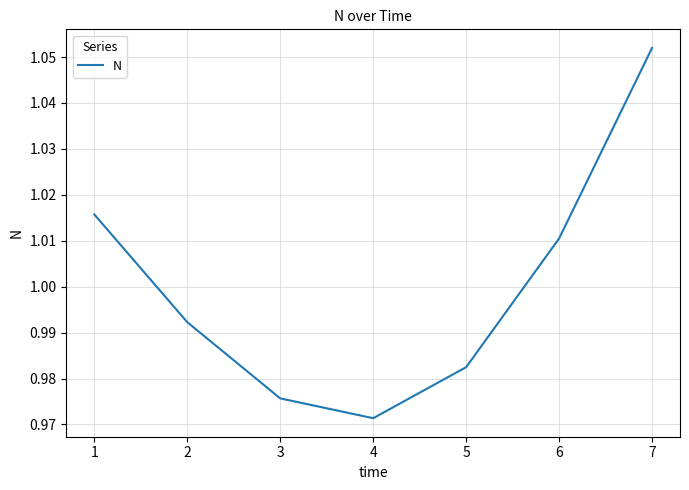

What is the sum of the values at 5 and 7?

2.0